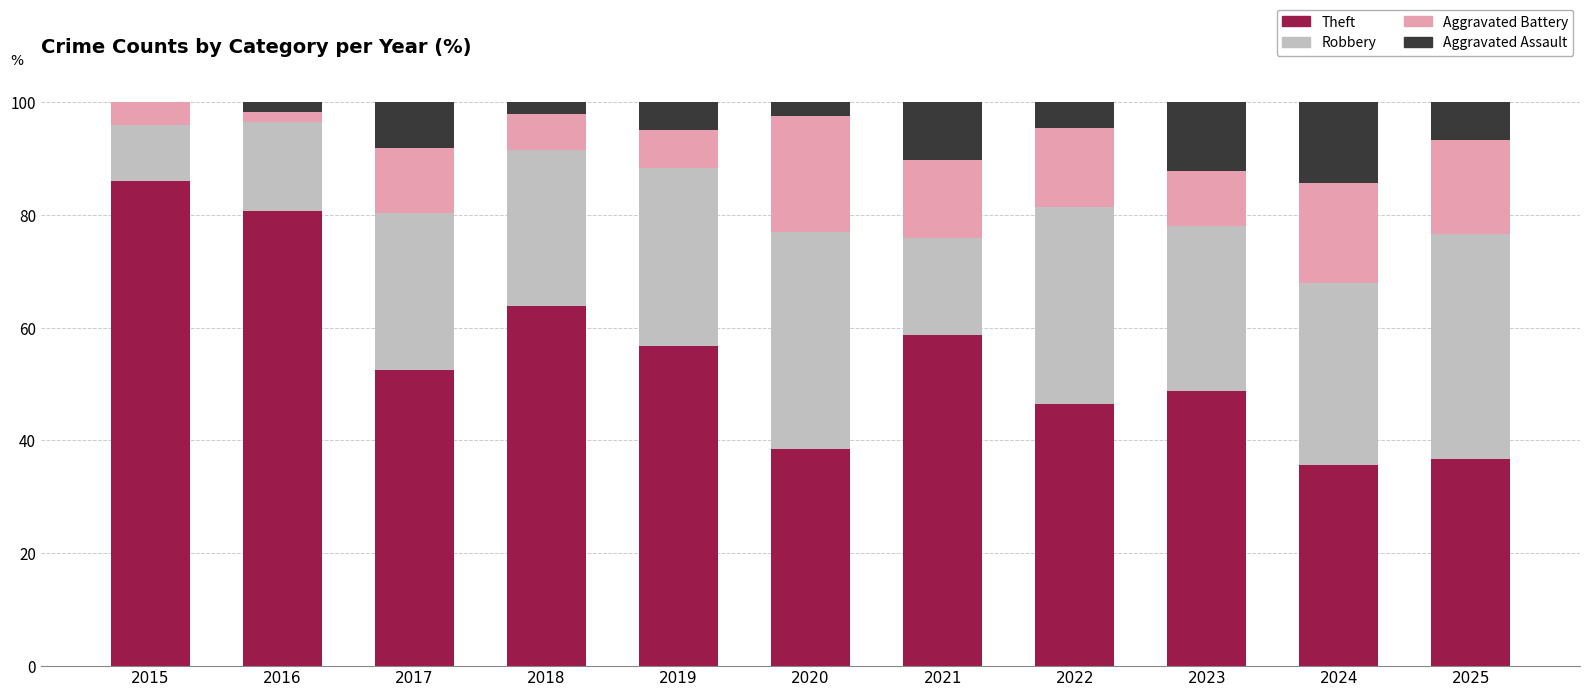

What is the highest value of the Theft series?

86.0